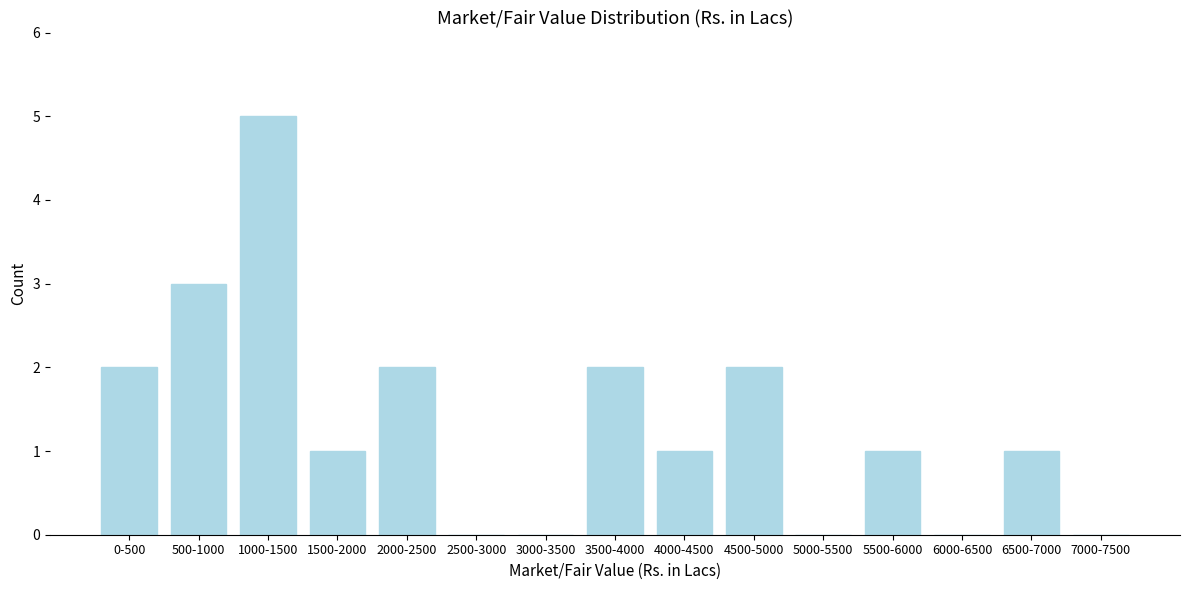

Reading left to right, transcribe all the data shown in this chart.

0-500=2	500-1000=3	1000-1500=5	1500-2000=1	2000-2500=2	2500-3000=0	3000-3500=0	3500-4000=2	4000-4500=1	4500-5000=2	5000-5500=0	5500-6000=1	6000-6500=0	6500-7000=1	7000-7500=0